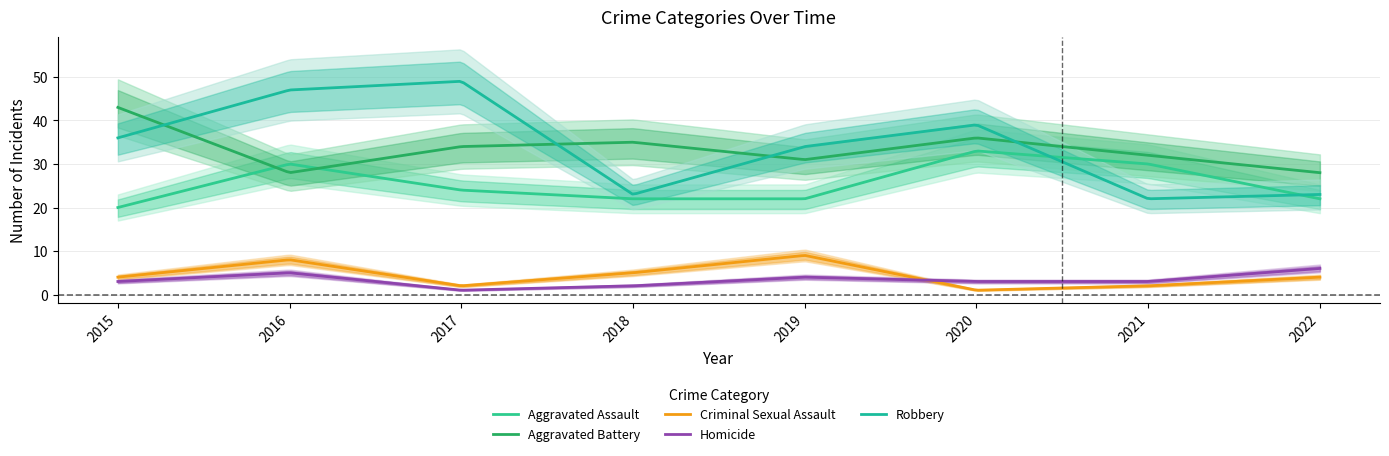

Reading left to right, extract all data points from this chart.

Aggravated Assault: 2015=20	2016=30	2017=24	2018=22	2019=22	2020=33	2021=30	2022=22
Aggravated Battery: 2015=43	2016=28	2017=34	2018=35	2019=31	2020=36	2021=32	2022=28
Criminal Sexual Assault: 2015=4	2016=8	2017=2	2018=5	2019=9	2020=1	2021=2	2022=4
Homicide: 2015=3	2016=5	2017=1	2018=2	2019=4	2020=3	2021=3	2022=6
Robbery: 2015=36	2016=47	2017=49	2018=23	2019=34	2020=39	2021=22	2022=23